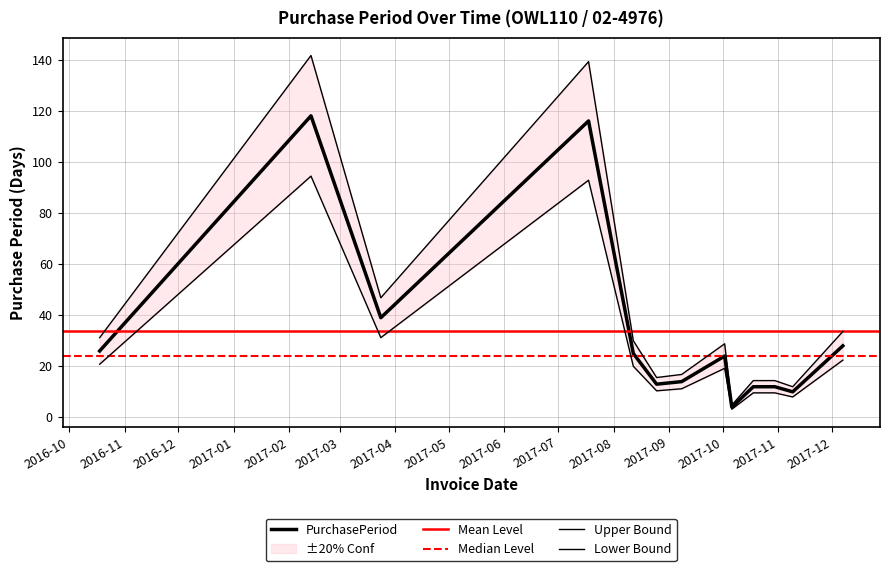

How many data points are less than 24?

6